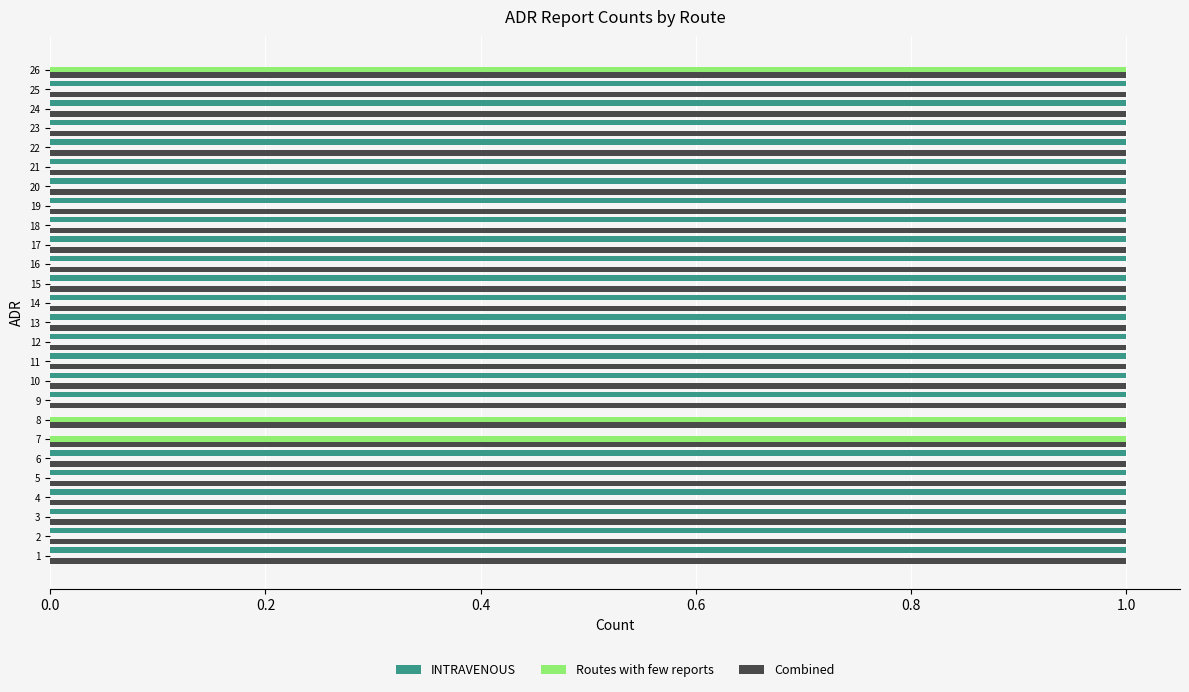

What is the sum of the Combined values at 12 and 13?

2